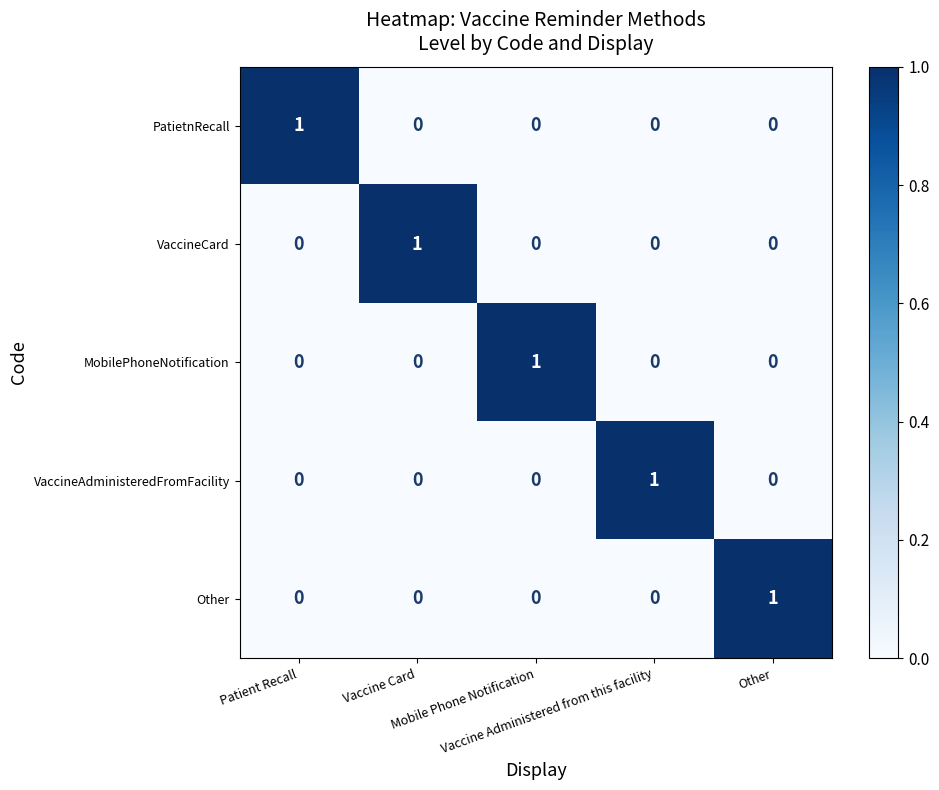

At how many categories does at least one series exceed 0?

5